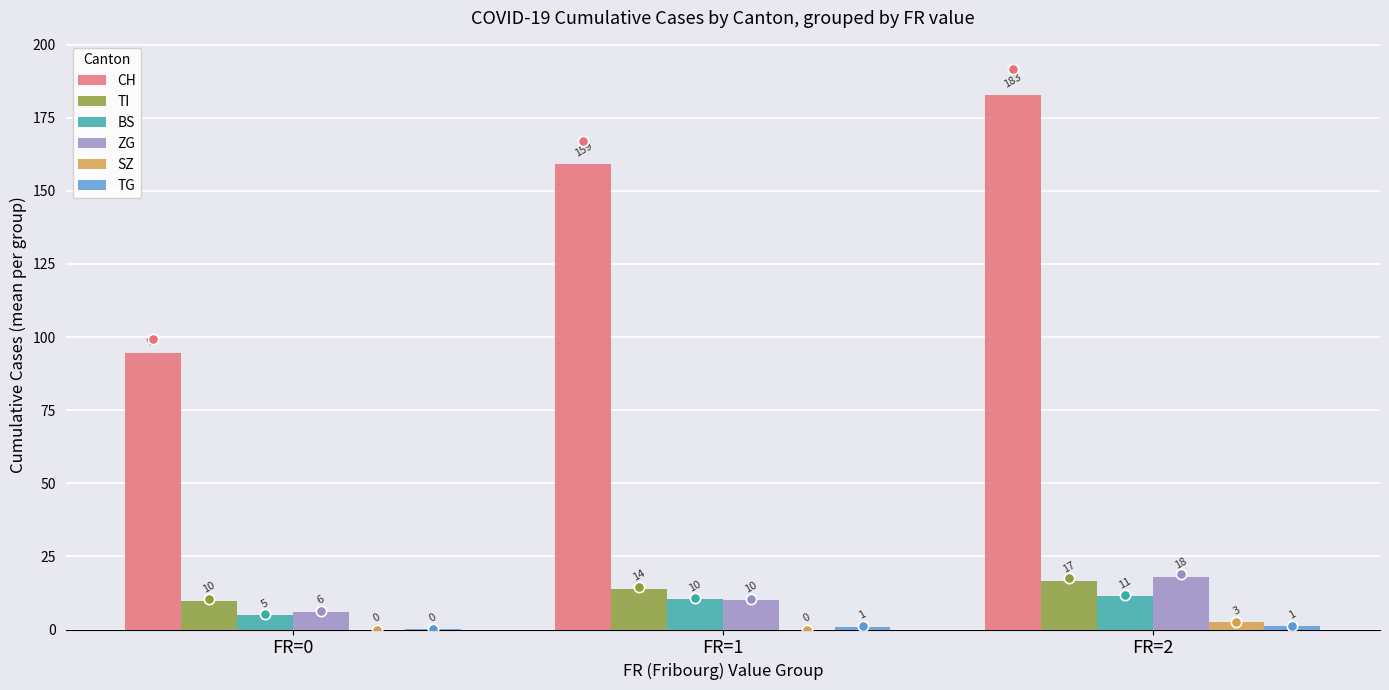

Which series contains the lowest Y value?

SZ